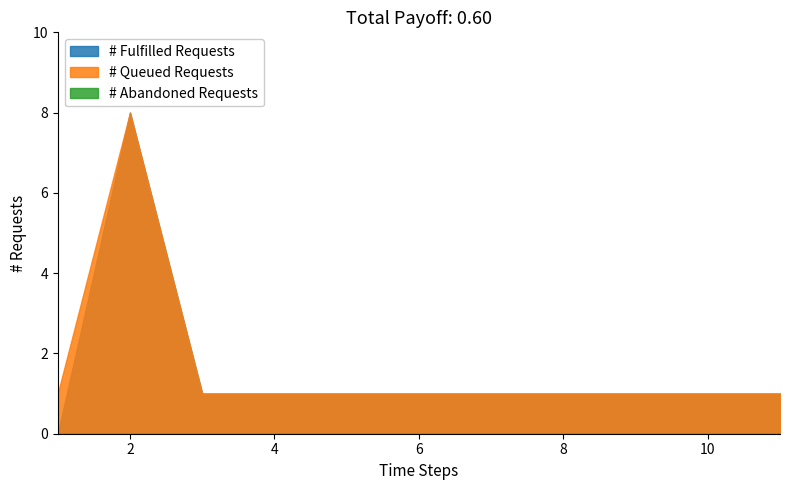

How many distinct data groups are displayed?

3